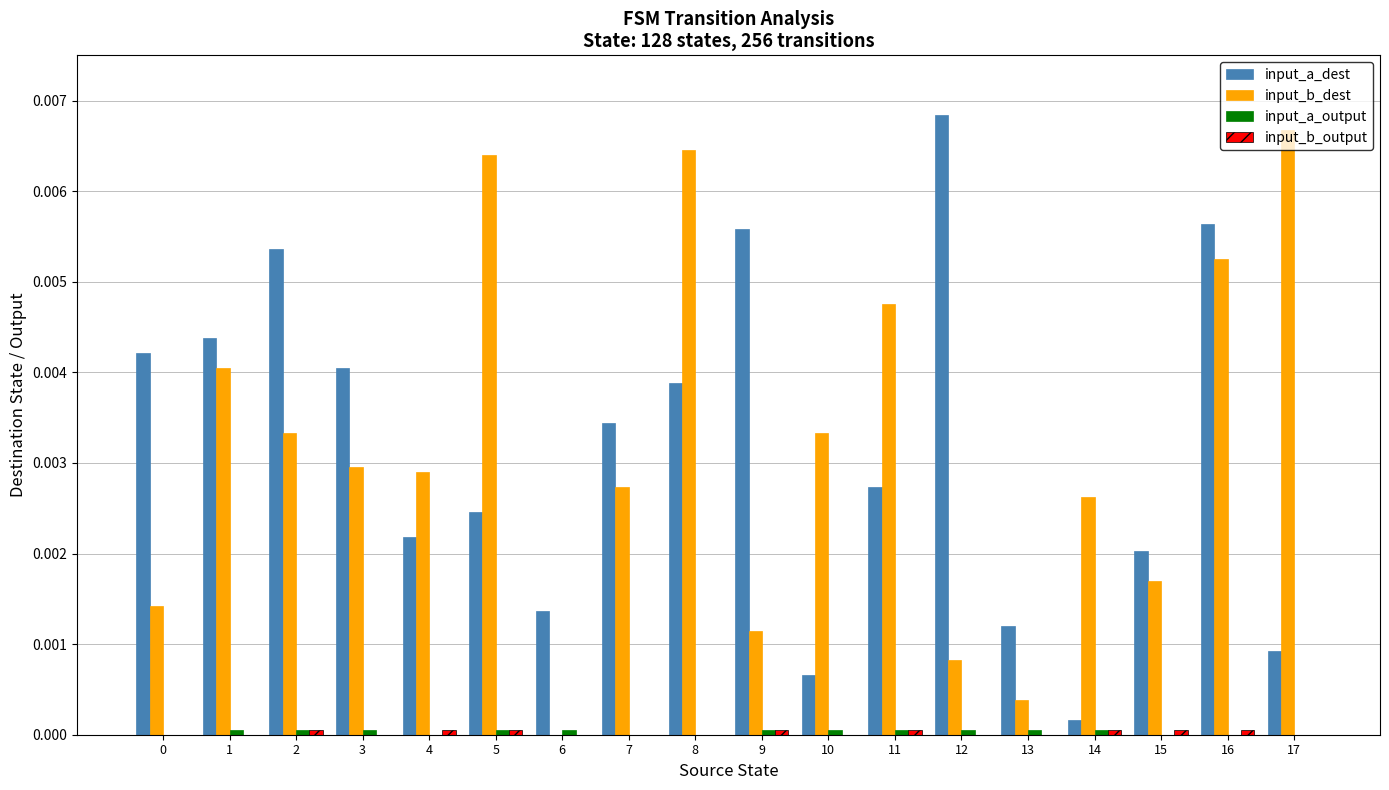

How many distinct data groups are displayed?

4